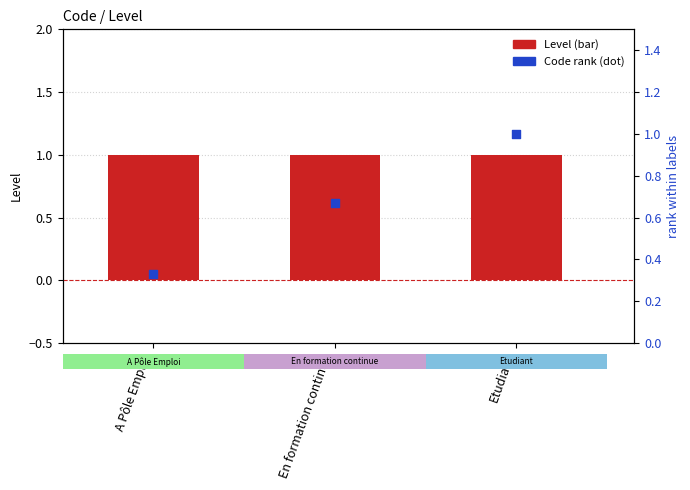

At how many categories does at least one series exceed 0?

3